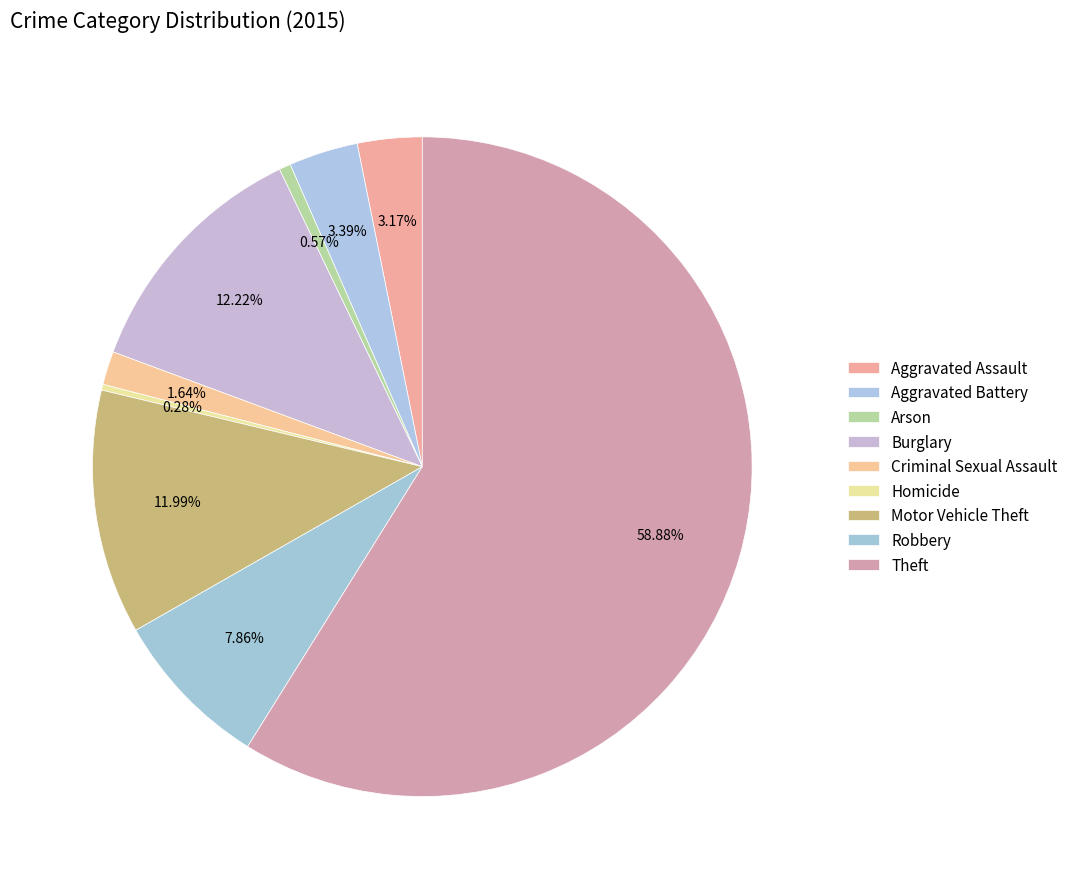

What percentage is NOT represented by Aggravated Battery?

96.6%